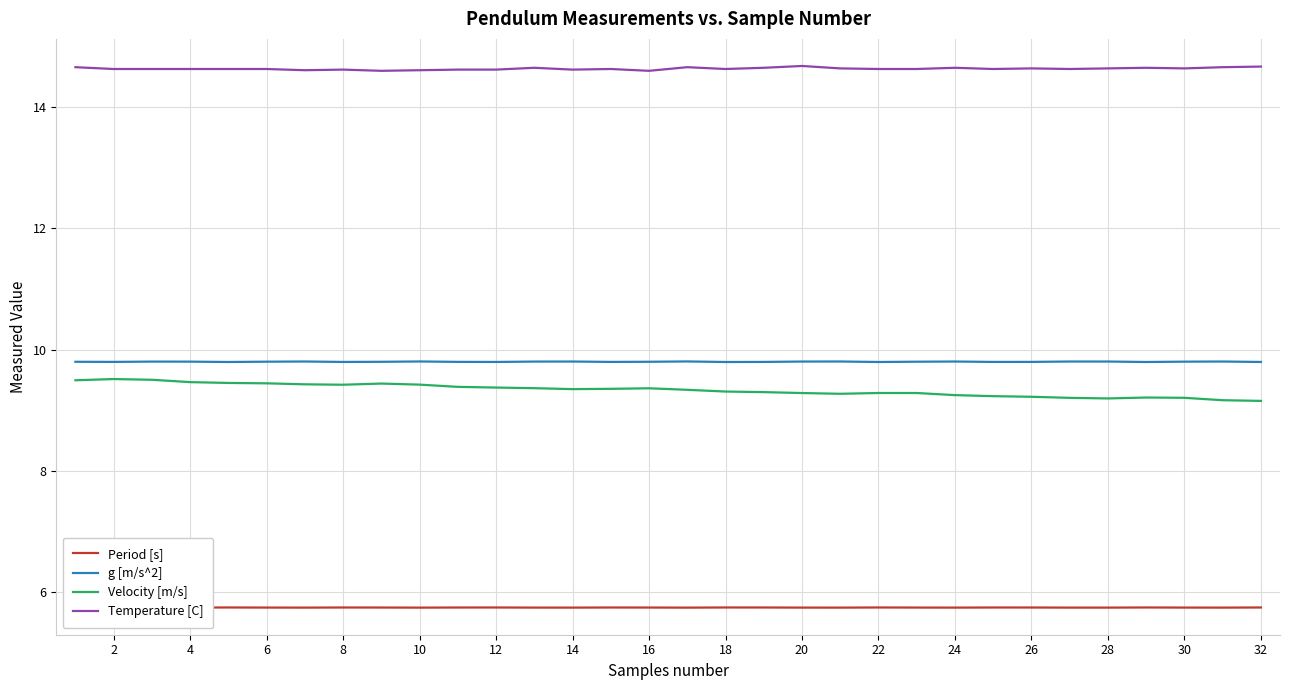

What is the maximum value for Velocity [m/s]?

9.5